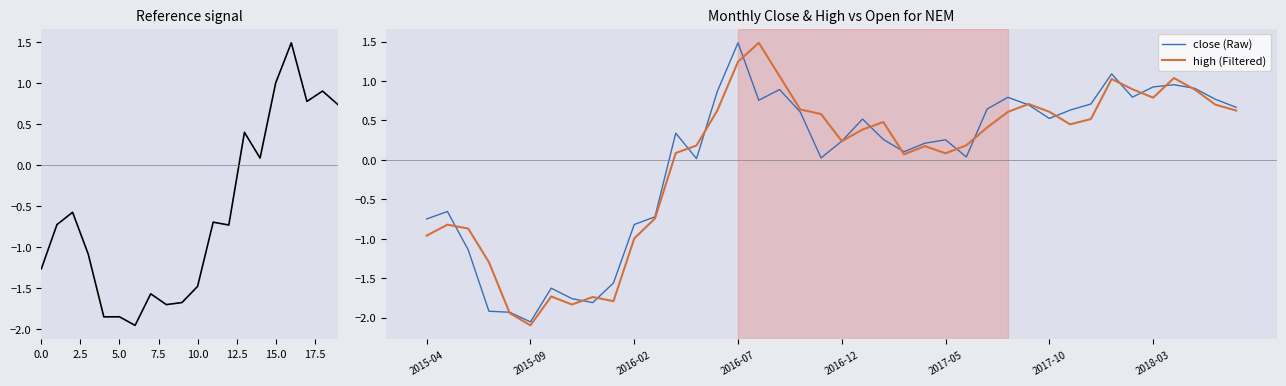

What is the minimum value for high?

-2.1